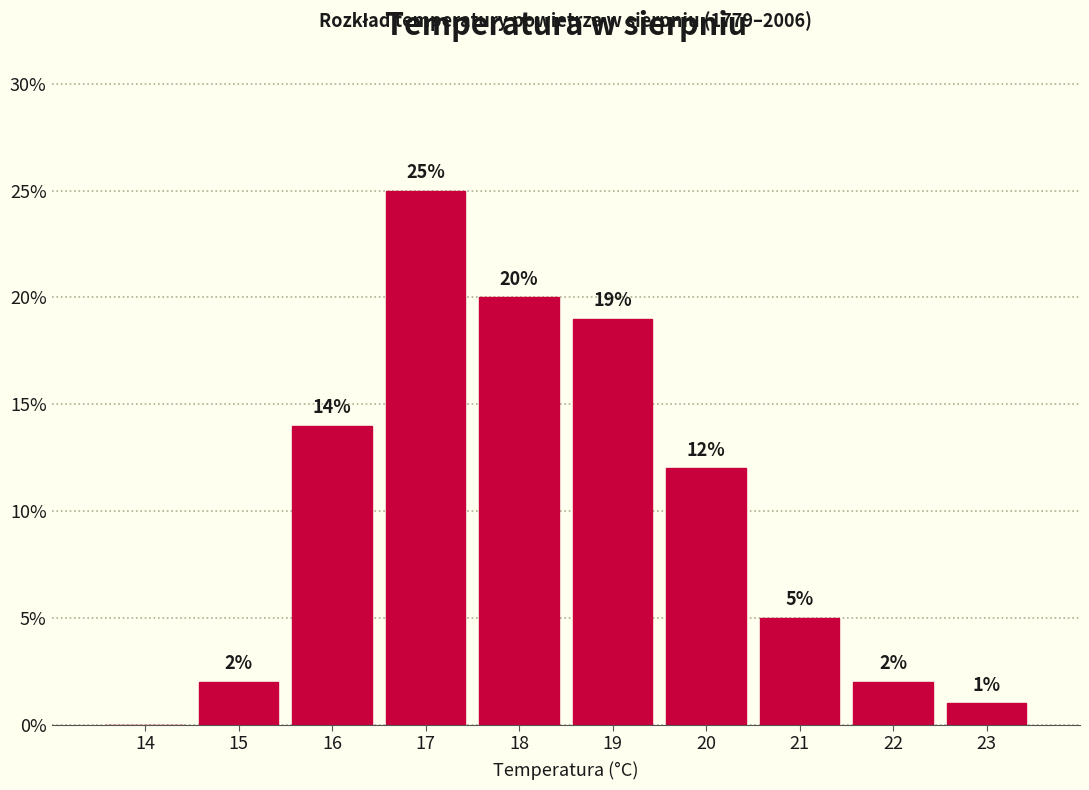

At which label is the value closest to 12?

20